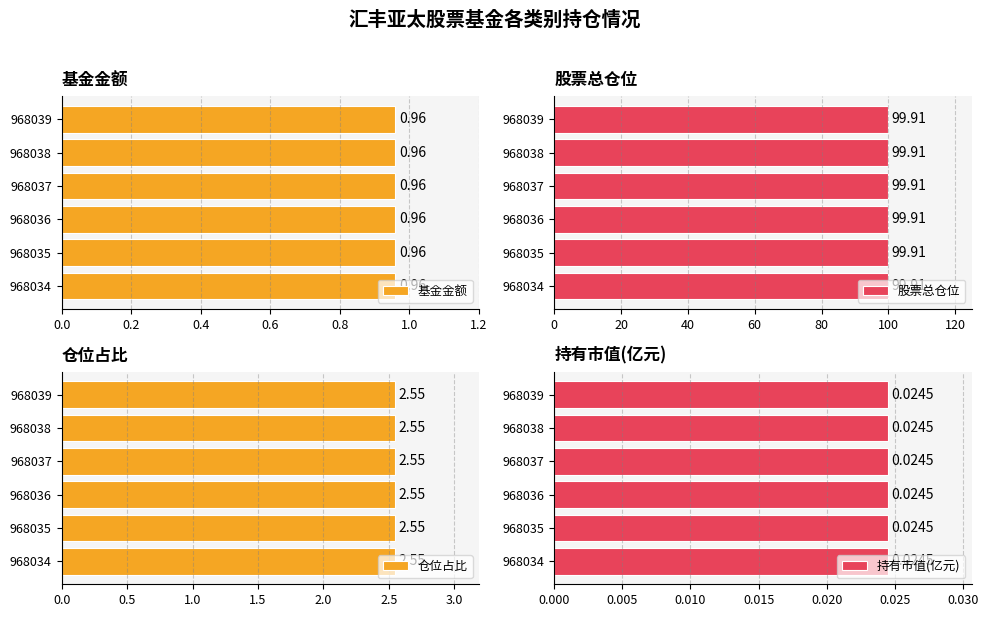

At which category is the sum across all series the highest?

968034